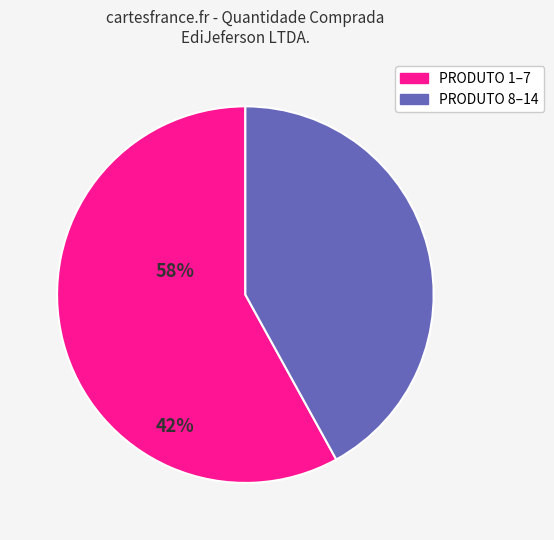

Is there a majority slice in this chart?

Yes